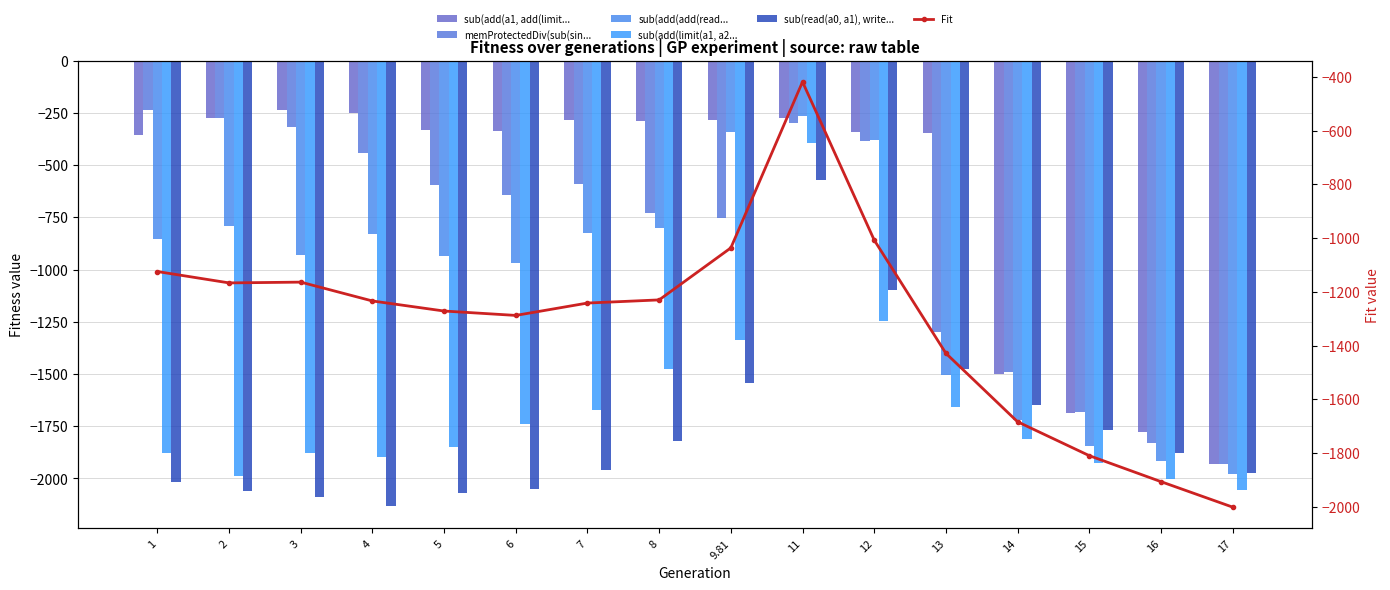

What is the smallest value displayed?

-2132.4